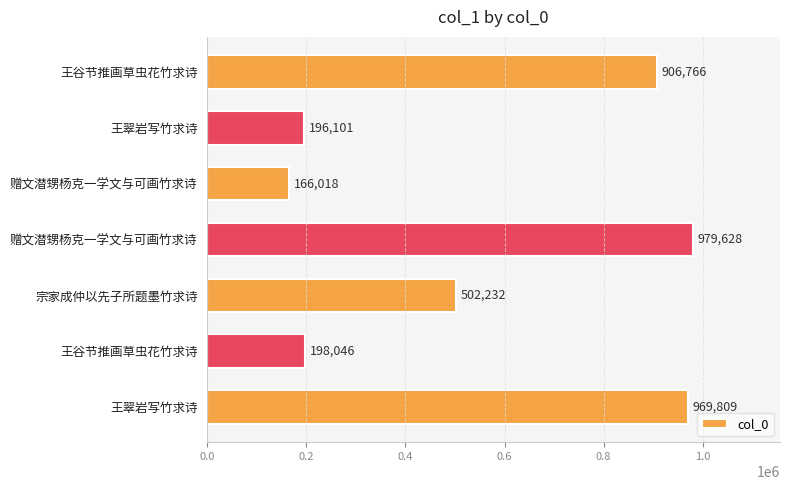

Does the chart contain stacked bars?

No